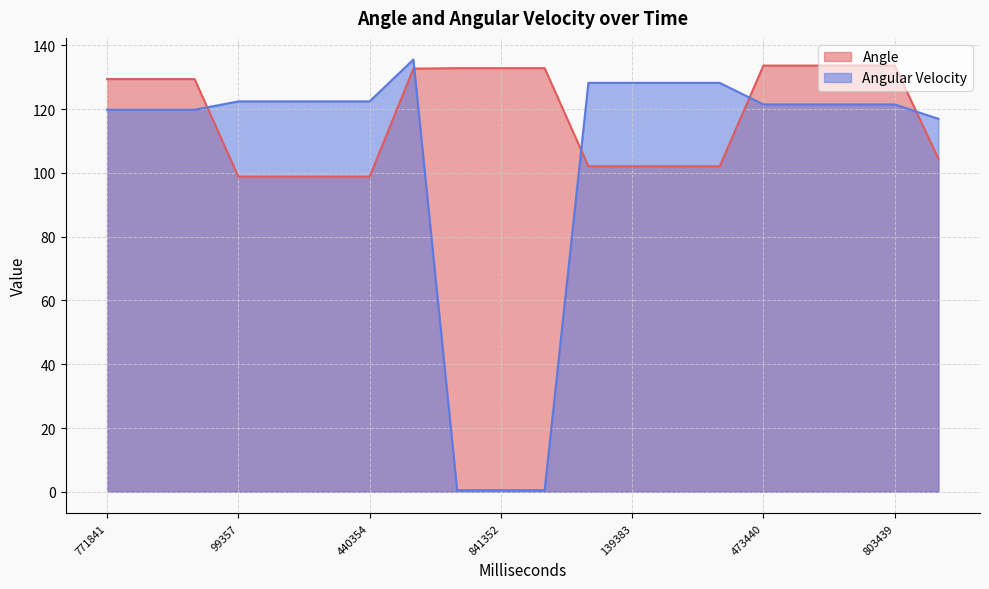

At how many categories does at least one series exceed 120?

19